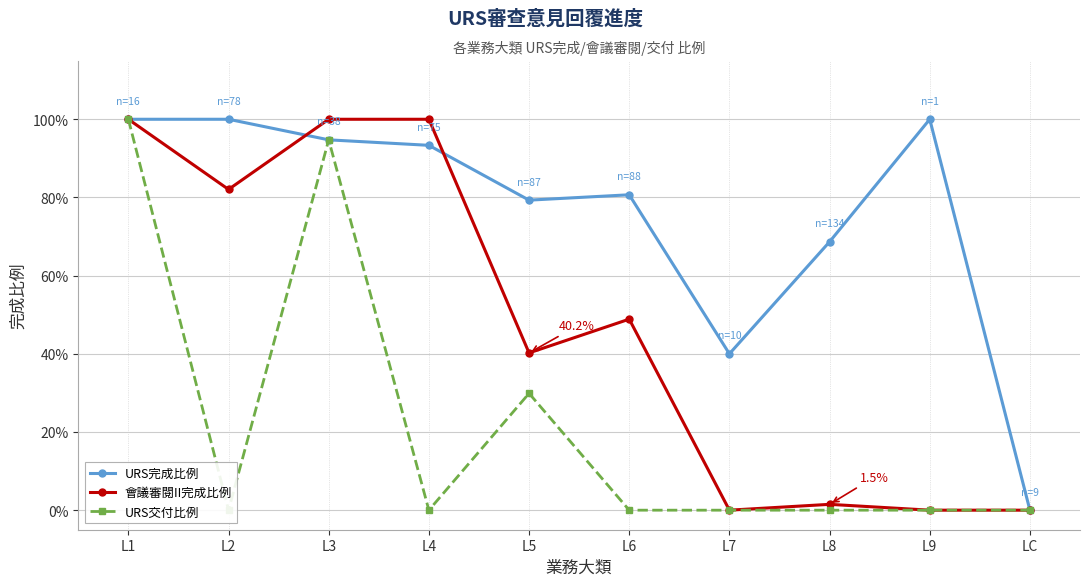

What is the spread (max minus min) of values at L2?

1.0